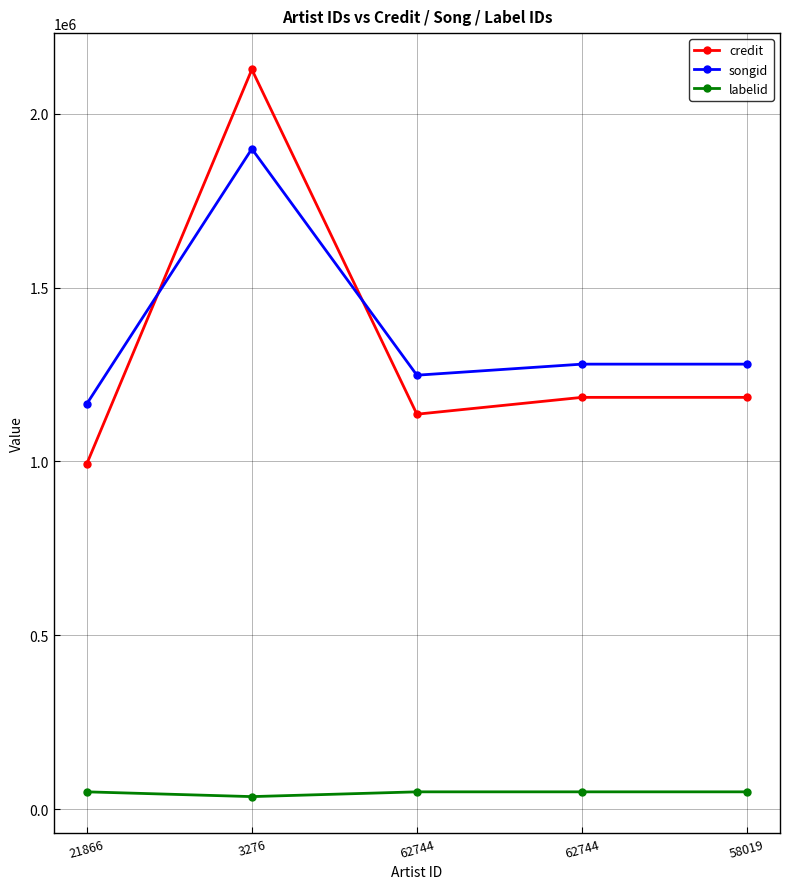

True or false: labelid and credit intersect in this chart.

False